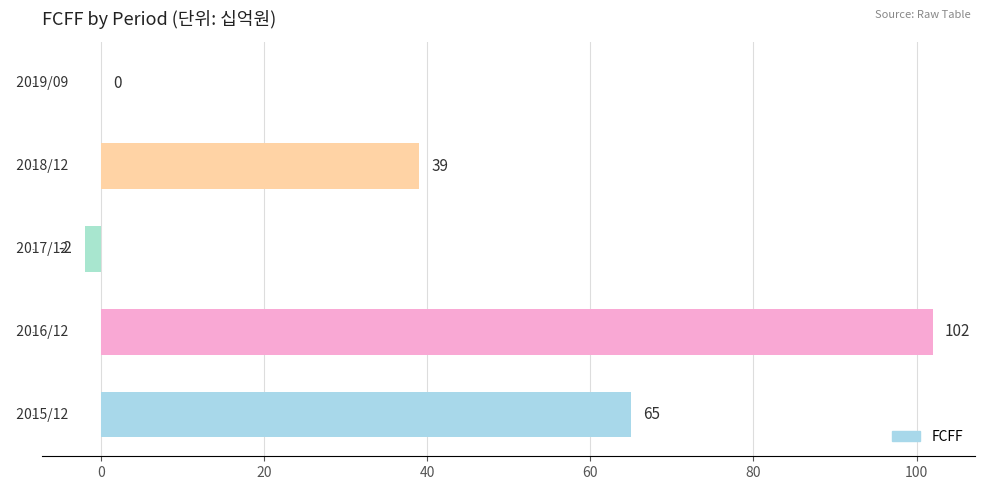

Which has a higher value, 2018/12 or 2015/12?

2015/12